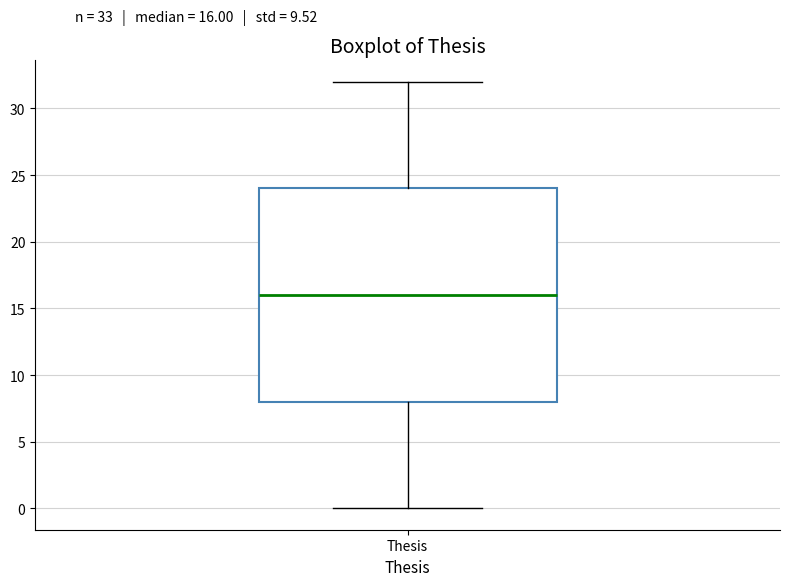

Read this box plot against the y-axis: the position of the median line, the range covered by the box, and the ends of both whiskers. The values are not printed on the chart, so give them approximately, as read against the axis.

median 16, box 8 to 24, whiskers 0 to 32